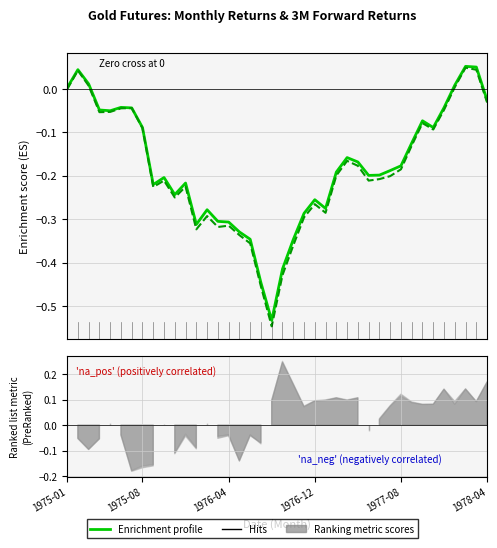

At which category is the sum across all series the highest?

37